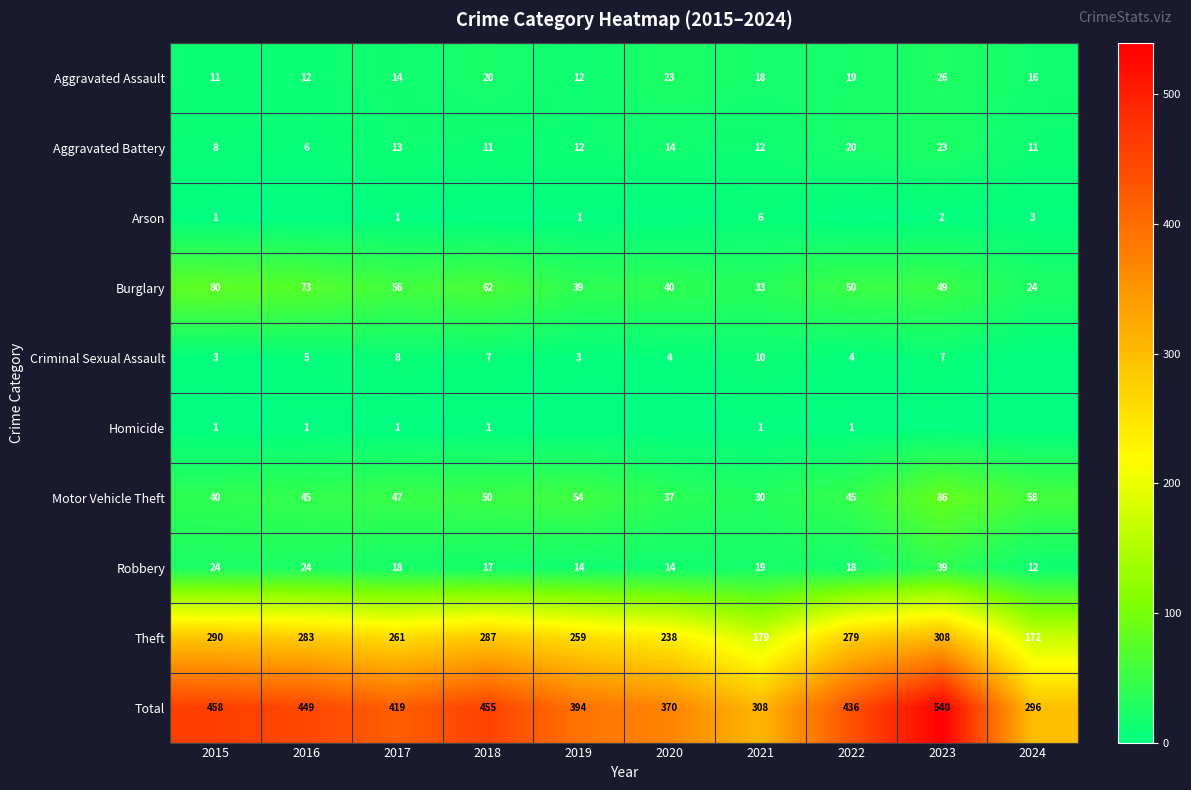

The Motor Vehicle Theft series shows 153 at 2023. True or false?

False